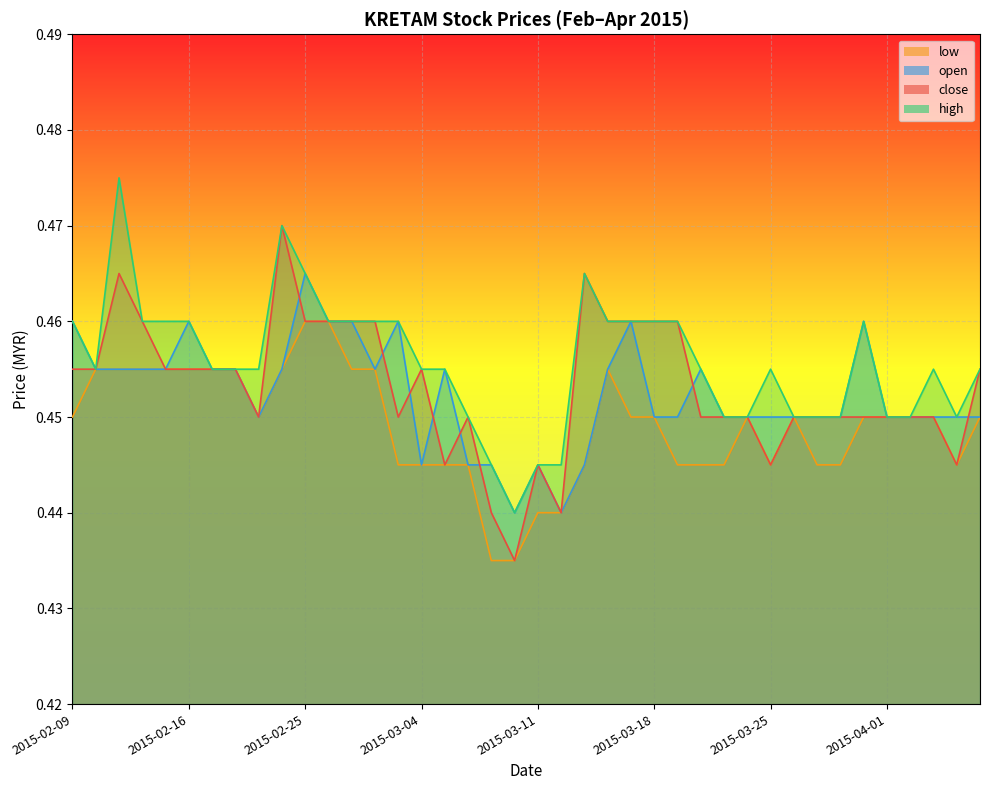

Which series changed the most between 2015-02-23 and 2015-04-01?

high